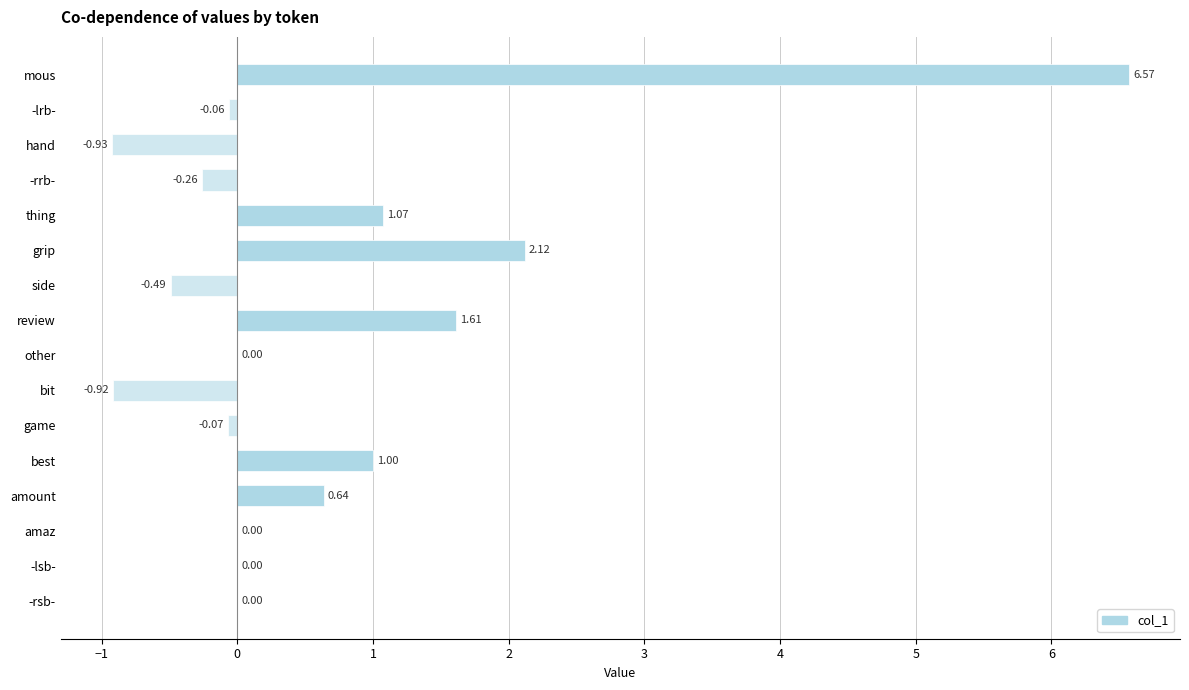

What is the sum of all values?

10.3